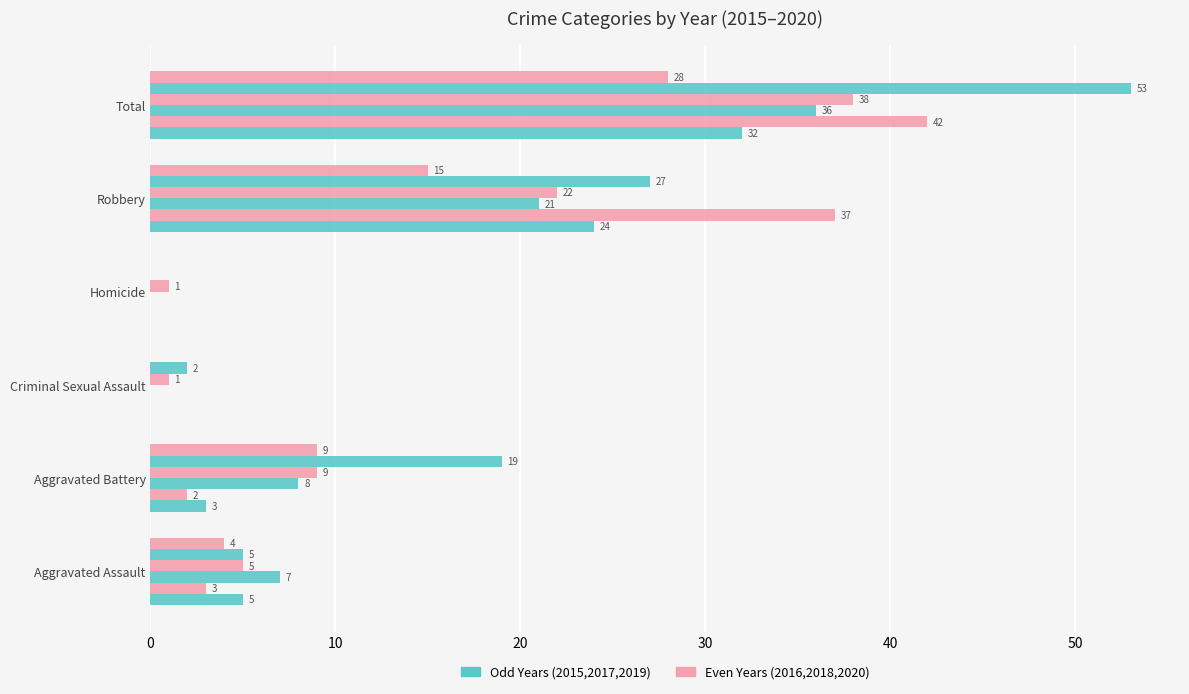

Count the number of data series in this chart.

6